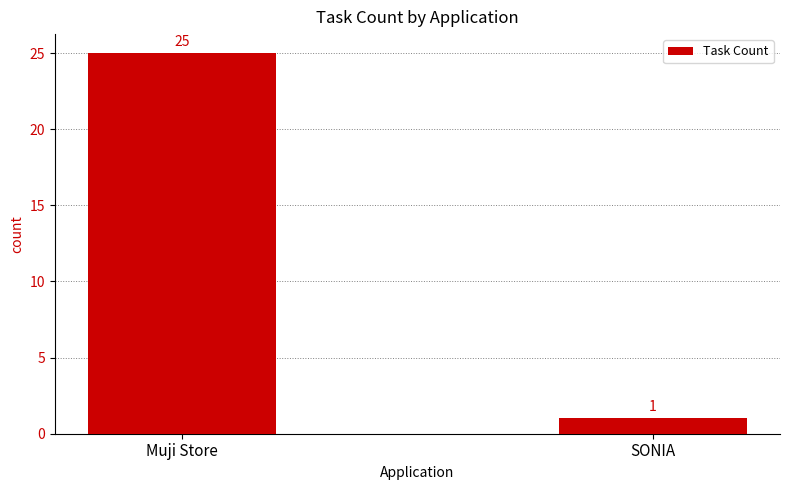

What is the label of the 2nd bar from the left?

SONIA